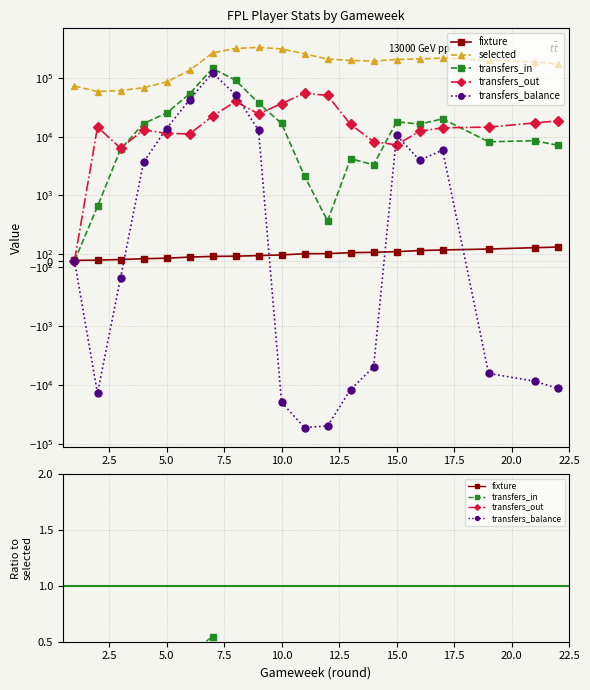

What is the spread (max minus min) of values at 20.0?

328890.0